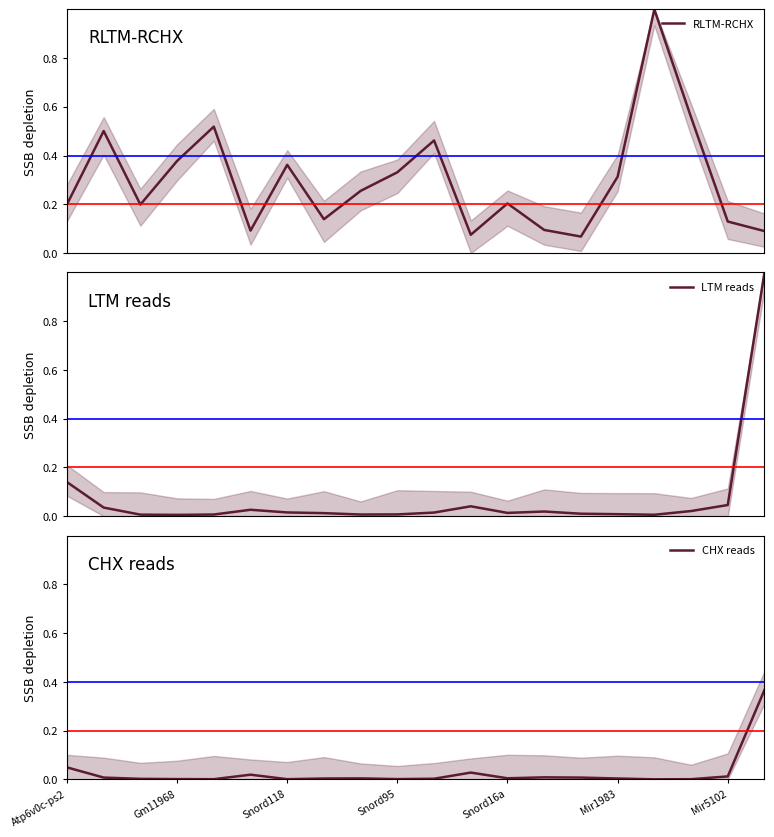

Reading right to left, transcribe all the data shown in this chart.

RLTM-RCHX: 0.1	0.1	0.6	1.0	0.3	0.1	0.1	0.2	0.1	0.5	0.3	0.3	0.1	0.4	0.1	0.5	0.4	0.2	0.5	0.2
LTM reads: 1.0	0.0	0.0	0.0	0.0	0.0	0.0	0.0	0.0	0.0	0.0	0.0	0.0	0.0	0.0	0.0	0.0	0.0	0.0	0.1
CHX reads: 0.4	0.0	0.0	0.0	0.0	0.0	0.0	0.0	0.0	0.0	0.0	0.0	0.0	0.0	0.0	0.0	0.0	0.0	0.0	0.0